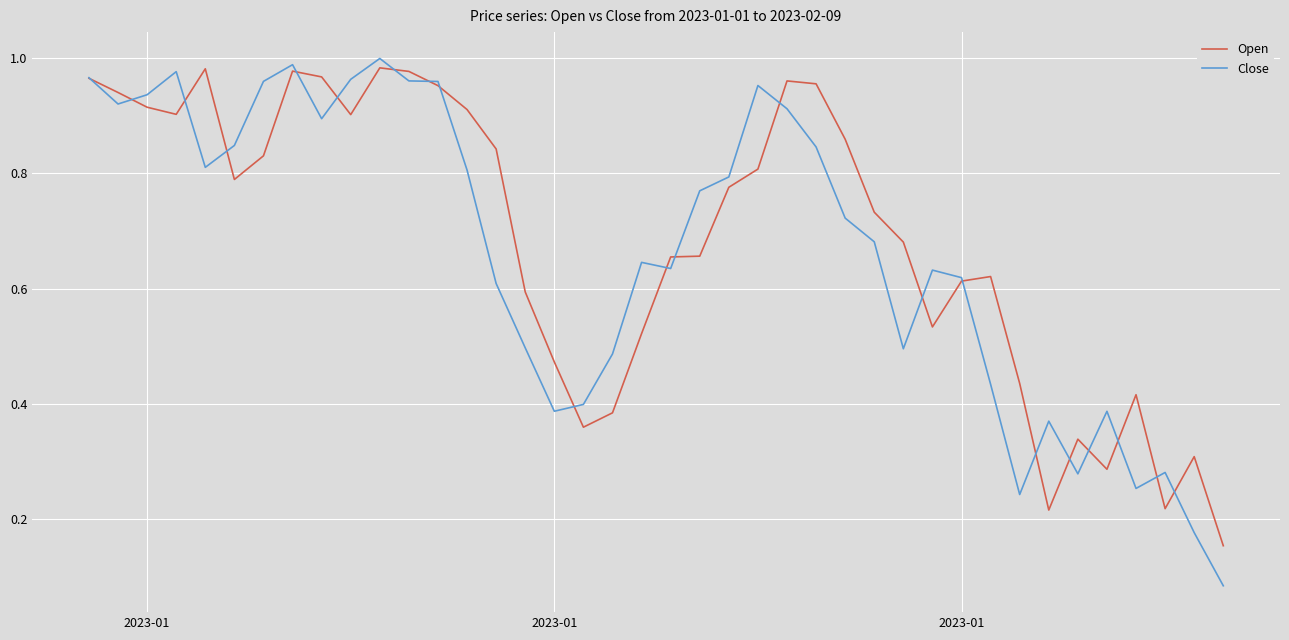

Which series has the largest range (max minus min)?

Close